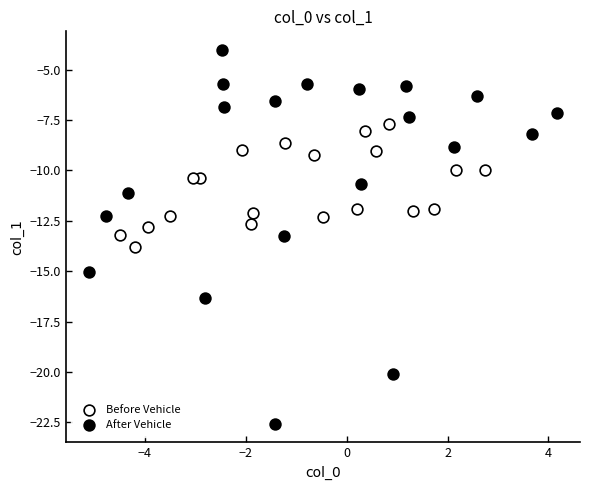

Which series contains the lowest Y value?

After Vehicle